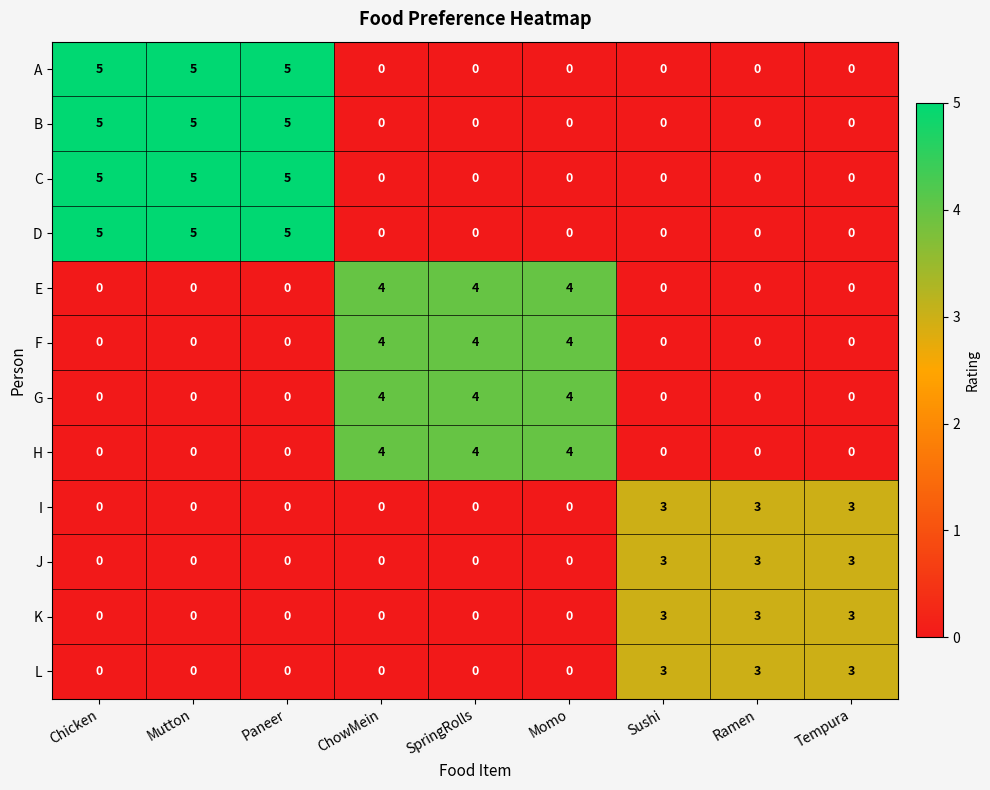

The H series shows 4 at ChowMein. True or false?

True